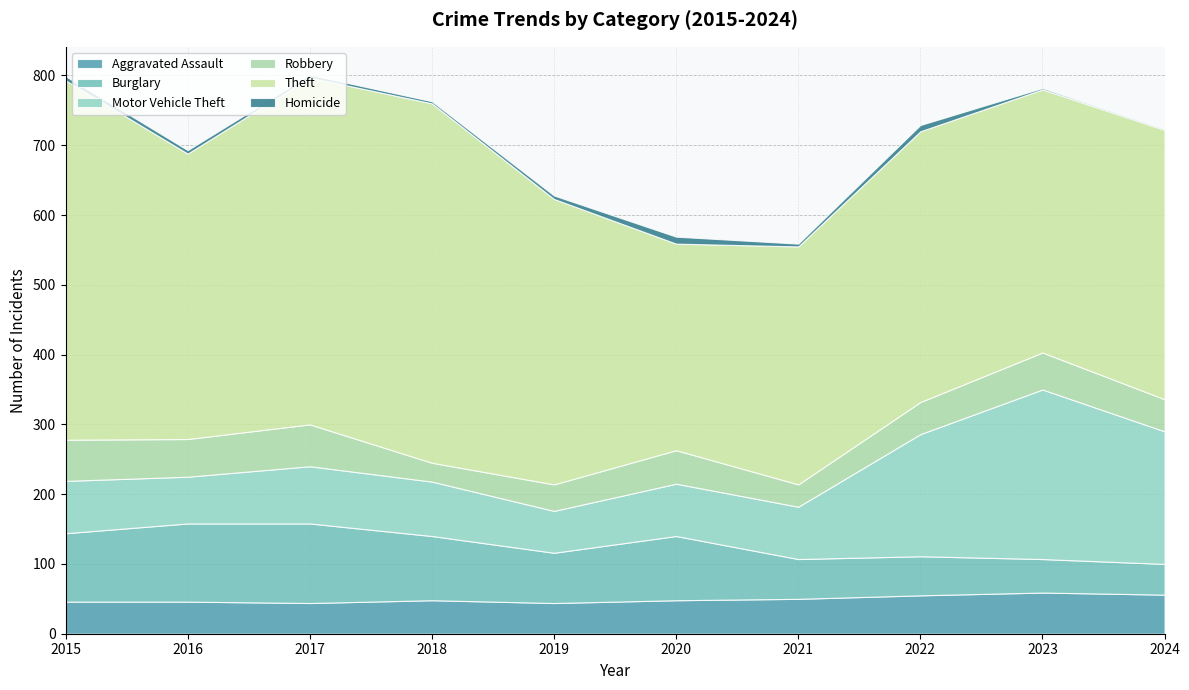

Reading left to right, what are all the values shown in this chart?

Aggravated Assault: 2015=46	2016=46	2017=44	2018=48	2019=44	2020=48	2021=50	2022=55	2023=59	2024=56
Burglary: 2015=98	2016=112	2017=114	2018=92	2019=72	2020=92	2021=57	2022=56	2023=48	2024=44
Motor Vehicle Theft: 2015=75	2016=67	2017=82	2018=78	2019=60	2020=75	2021=75	2022=175	2023=243	2024=190
Robbery: 2015=59	2016=54	2017=60	2018=27	2019=38	2020=48	2021=32	2022=46	2023=53	2024=46
Theft: 2015=515	2016=409	2017=497	2018=515	2019=409	2020=296	2021=341	2022=388	2023=377	2024=386
Homicide: 2015=6	2016=5	2017=4	2018=3	2019=5	2020=10	2021=4	2022=9	2023=2	2024=1